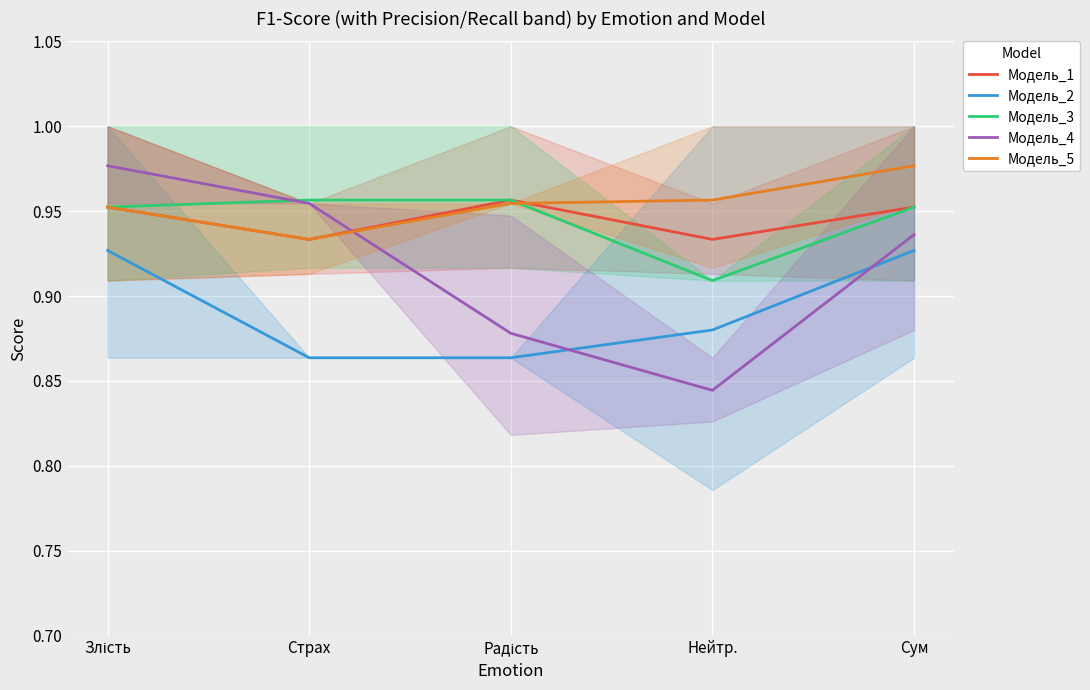

What is the label of the 3rd point from the left?

Радість